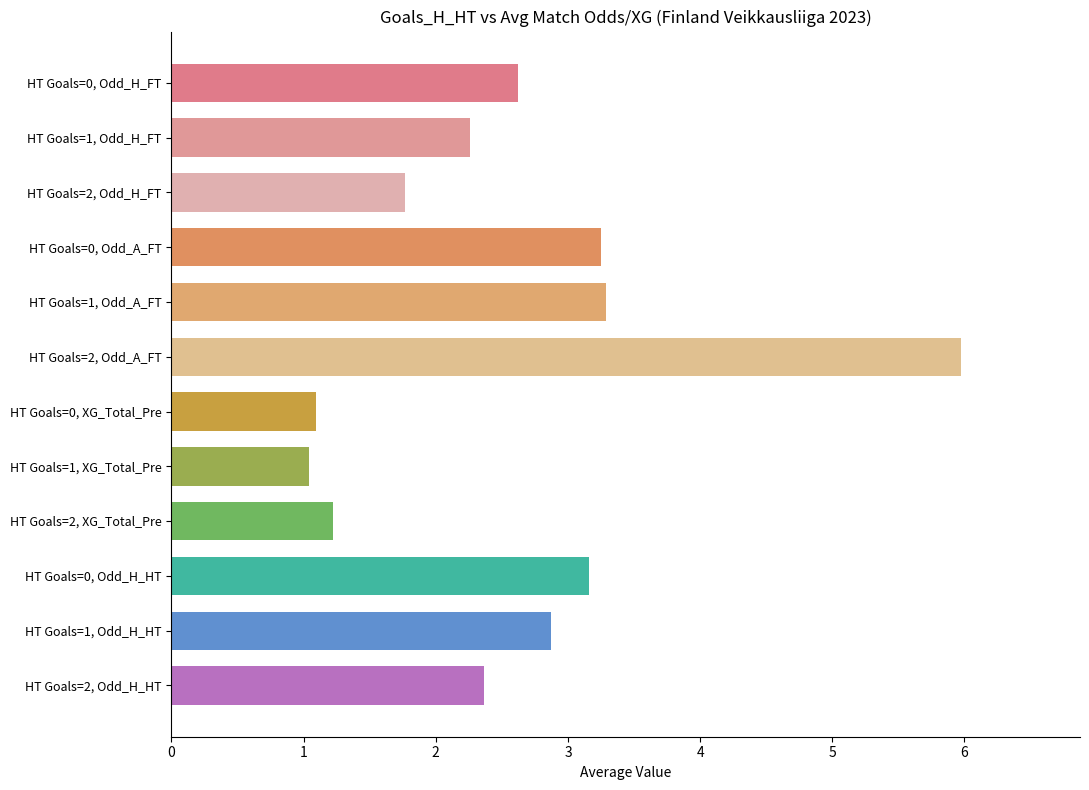

How many data points are less than 2?

4